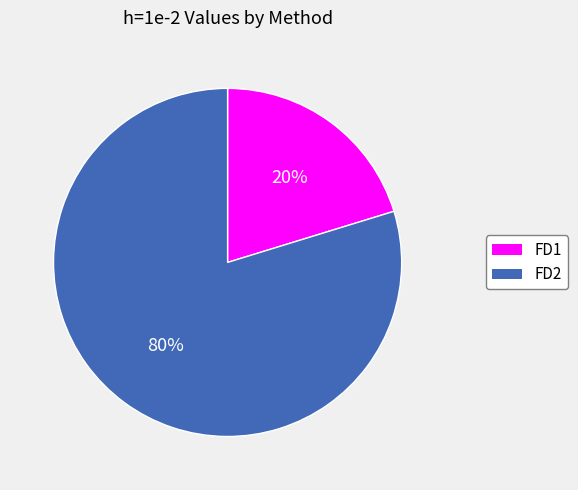

To the nearest percent, what is the average slice percentage?

50%